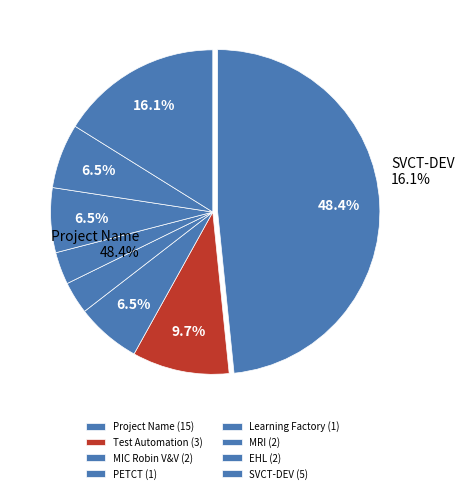

To the nearest percent, what is the combined percentage of SVCT-DEV and EHL?

23%